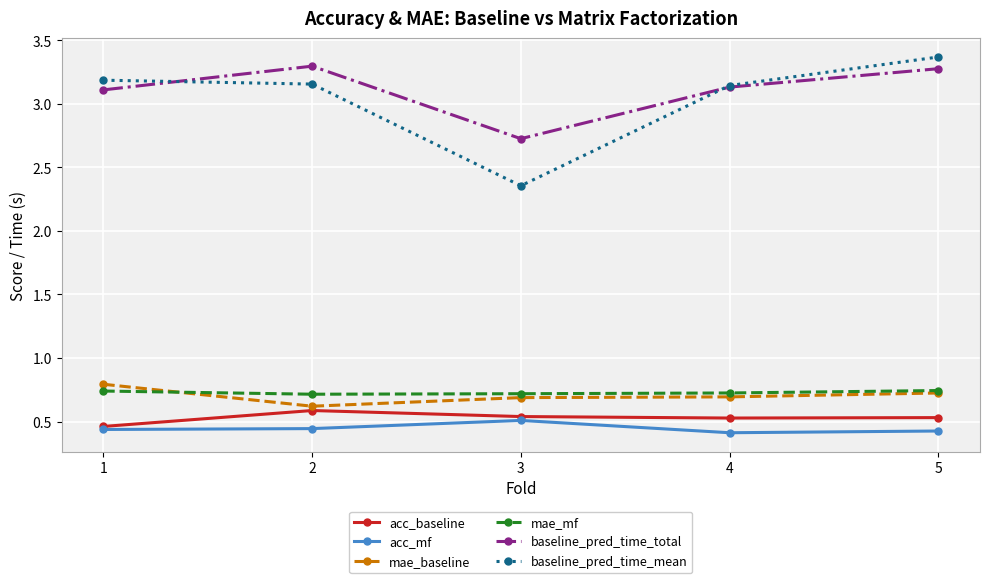

How many baseline_pred_time_total values are between 3 and 4?

4